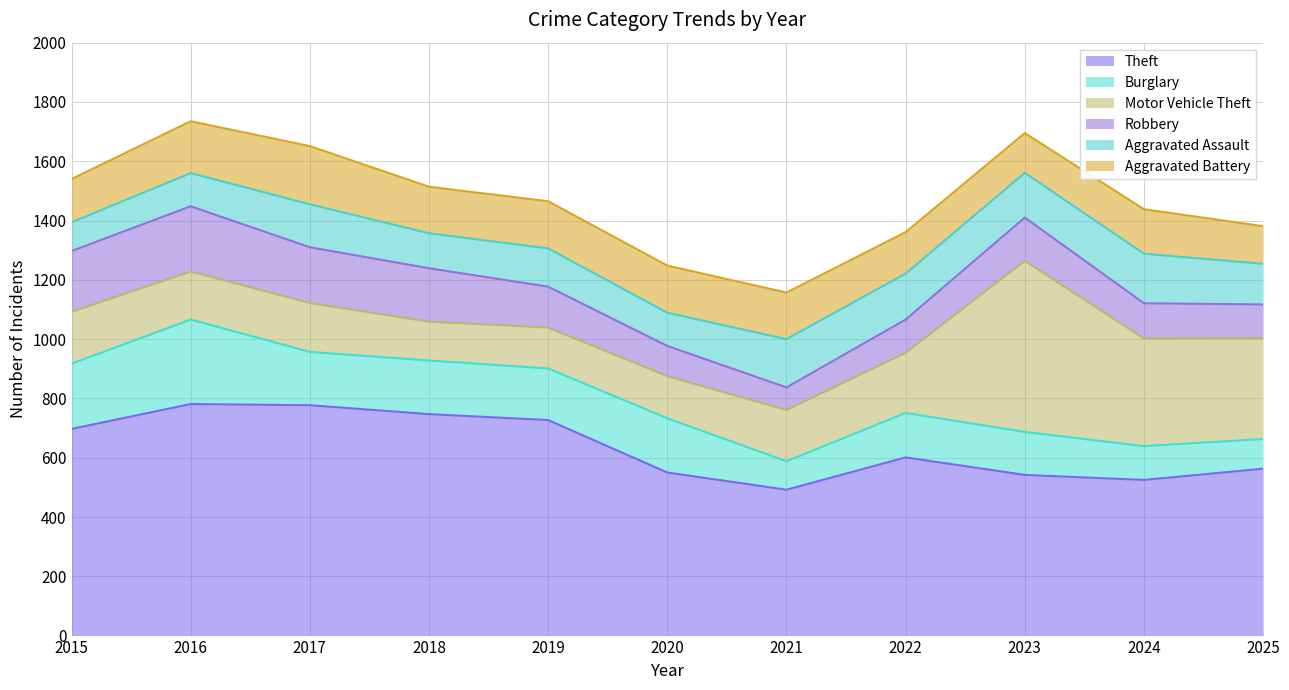

Reading left to right, what are all the values shown in this chart?

Theft: 697	781	777	747	727	550	492	601	542	525	563
Burglary: 220	285	180	181	174	183	96	150	145	114	100
Motor Vehicle Theft: 175	162	165	131	138	142	173	203	577	363	340
Robbery: 205	220	188	180	138	102	76	112	146	119	114
Aggravated Assault: 97	112	145	118	129	112	163	155	151	167	137
Aggravated Battery: 146	175	196	157	159	159	157	140	134	150	127